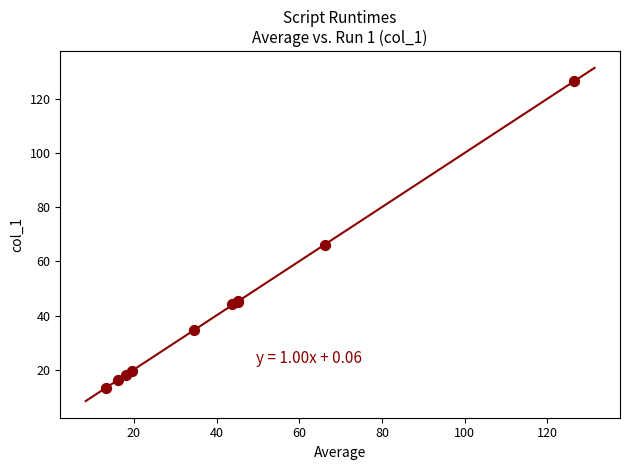

What Y value in the scatter plot is closest to 69?

66.1